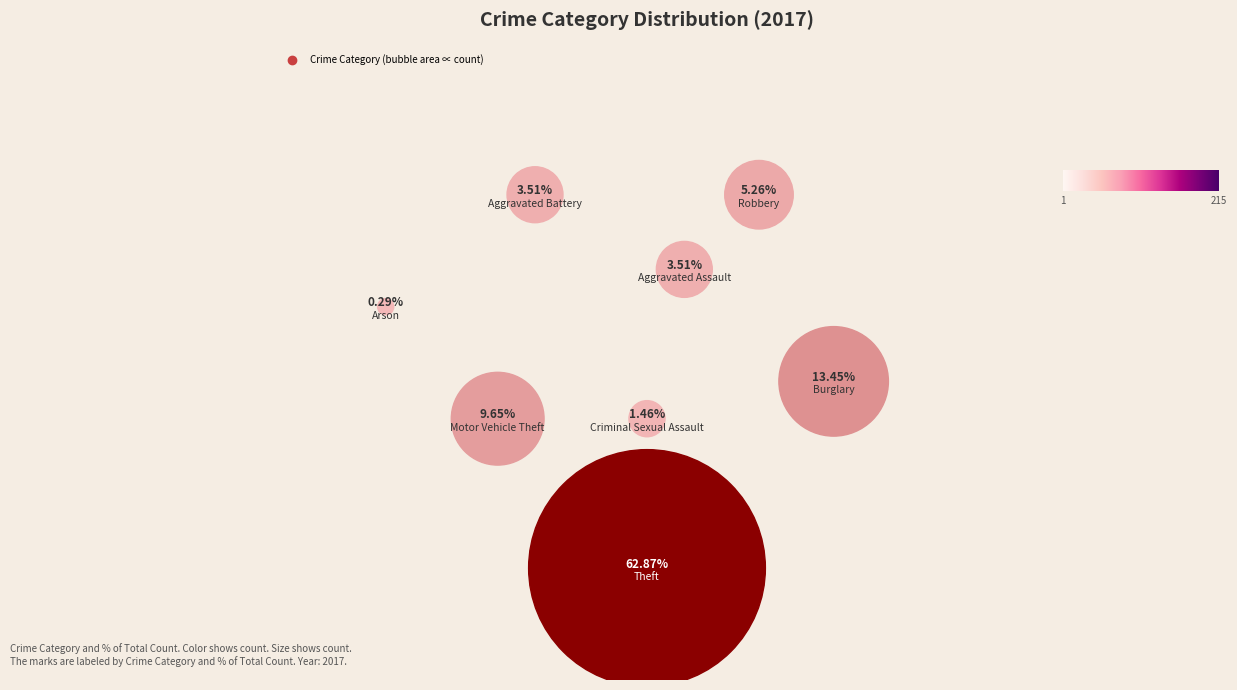

How many segments does this pie chart have?

8